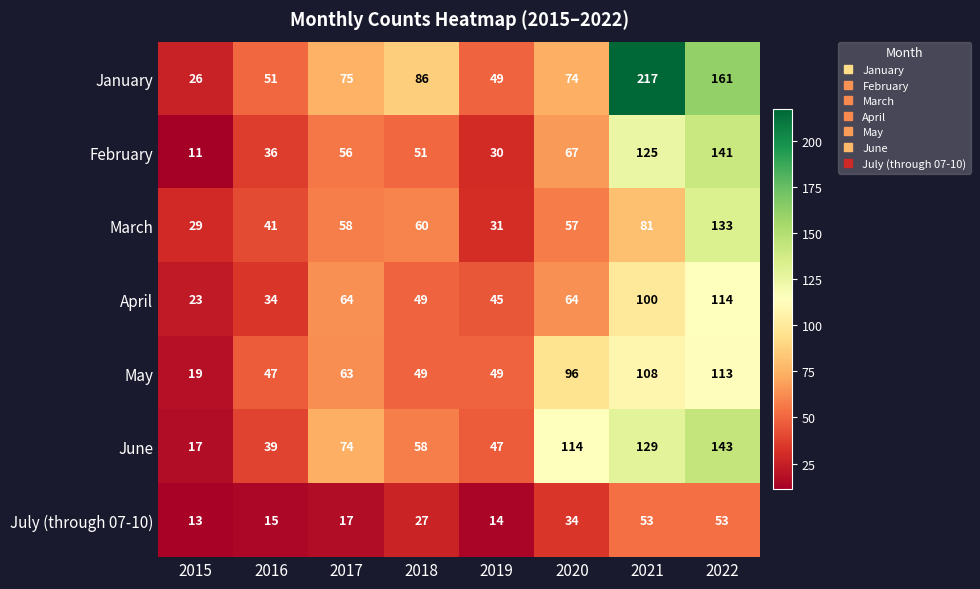

Is it true that June equals 88 at 2018?

False